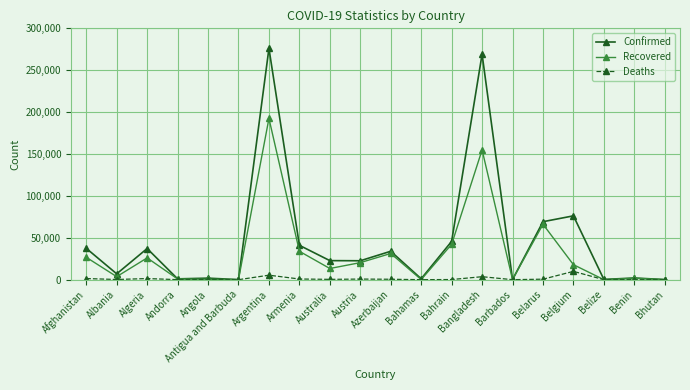

What is the value of the Confirmed point at the 2nd from the left?

6971